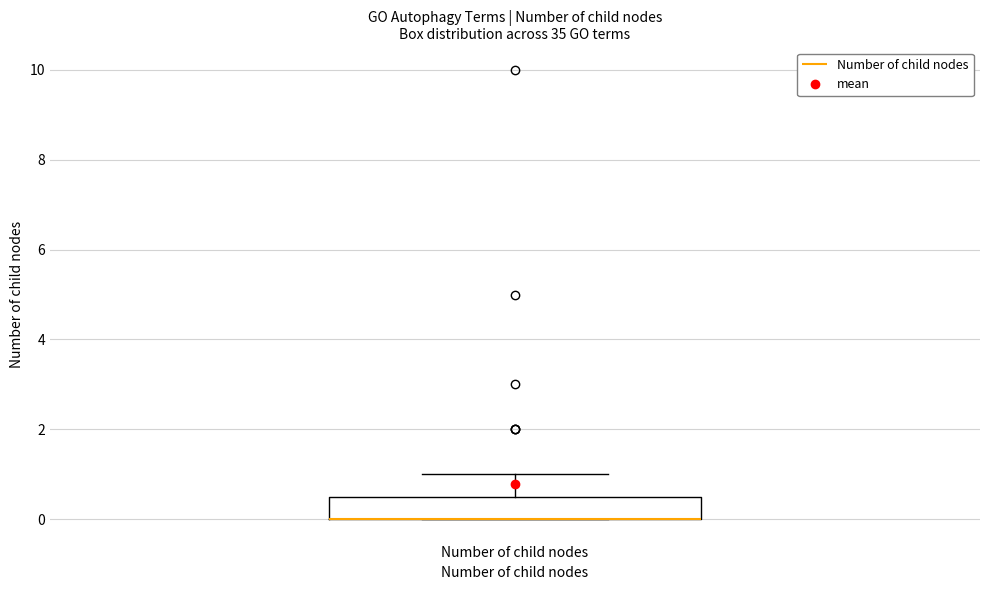

Transcribe this box plot: give where the median line is, the range the box spans, and where the two whiskers end, as read against the y-axis. The values are not printed on the chart, so give them approximately, as read against the axis.

median 0.0 (drawn on the box's lower edge), box 0.0 to 0.6, whiskers 0.0 to 1.0